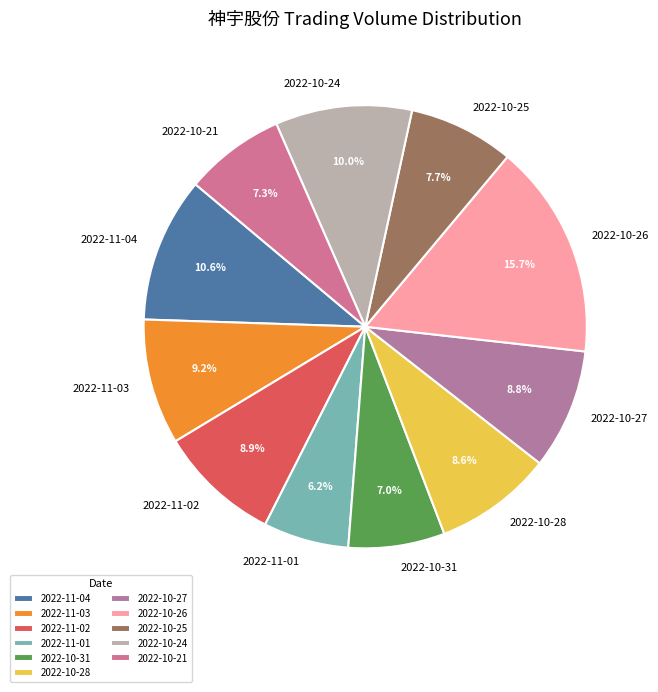

Between 2022-11-04 and 2022-11-03, which is larger?

2022-11-04